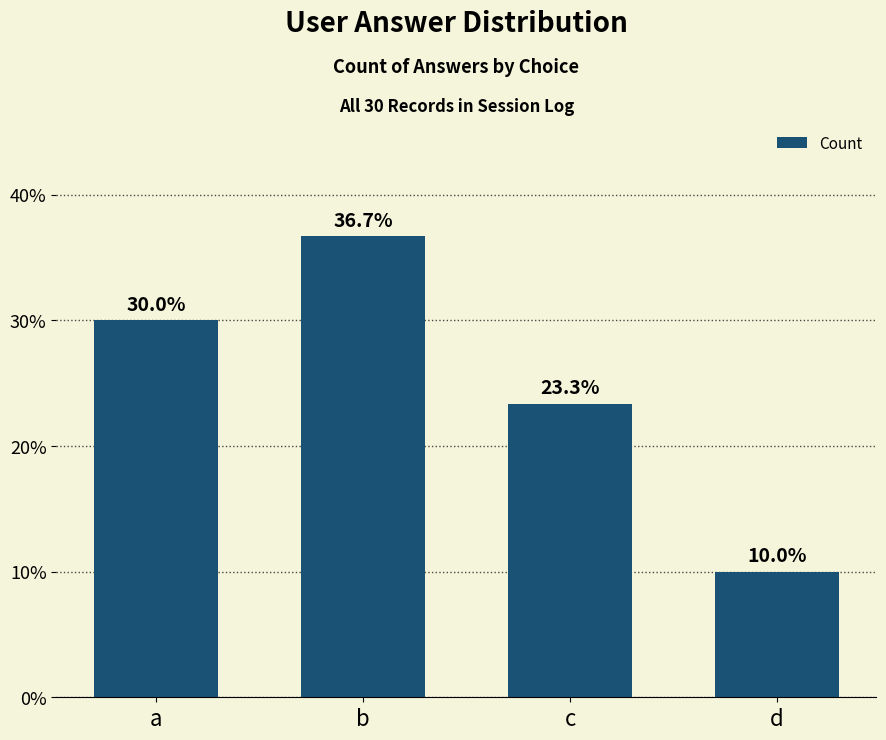

At which category does the chart reach its peak across all series?

b